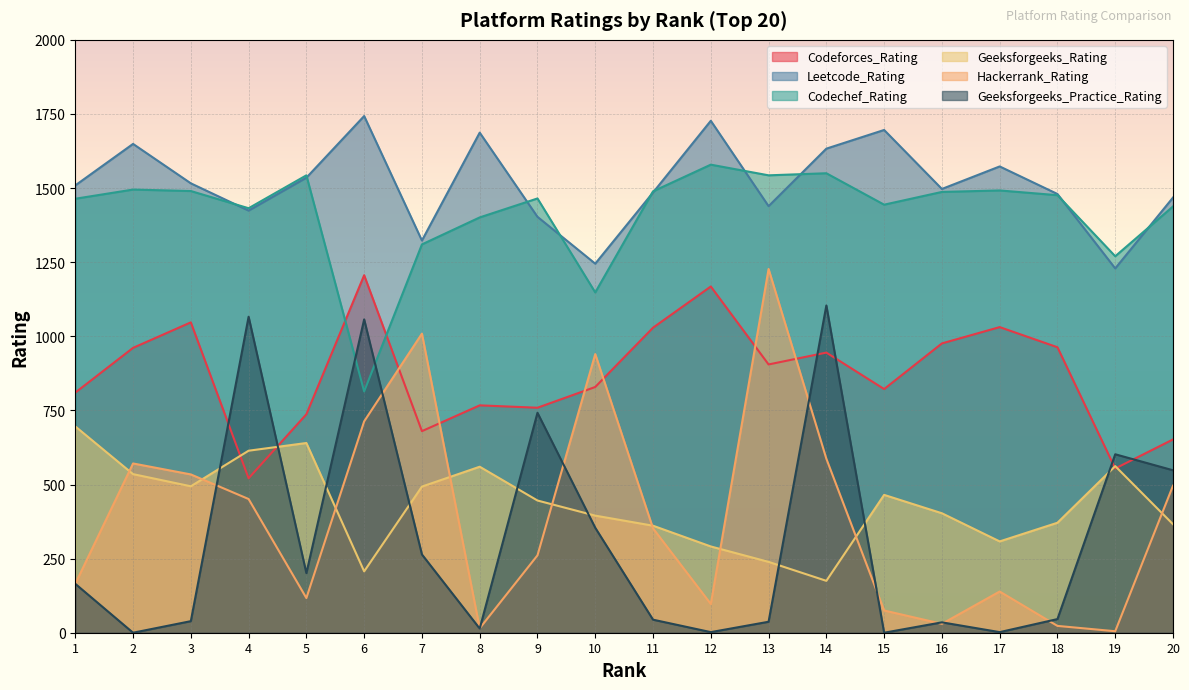

What is the greatest value displayed?

1743